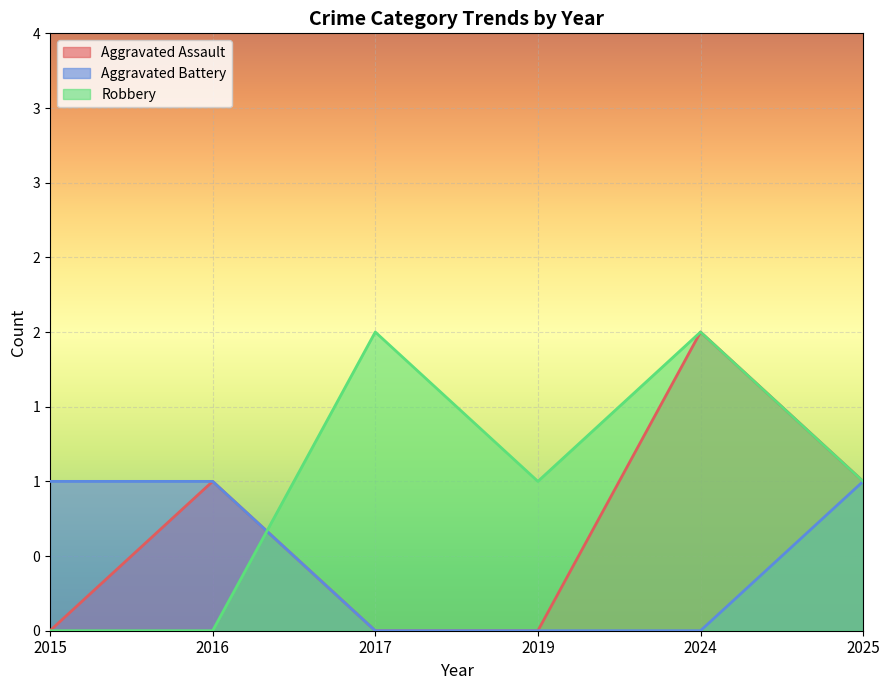

Where is Aggravated Battery nearest to the value 0?

2017